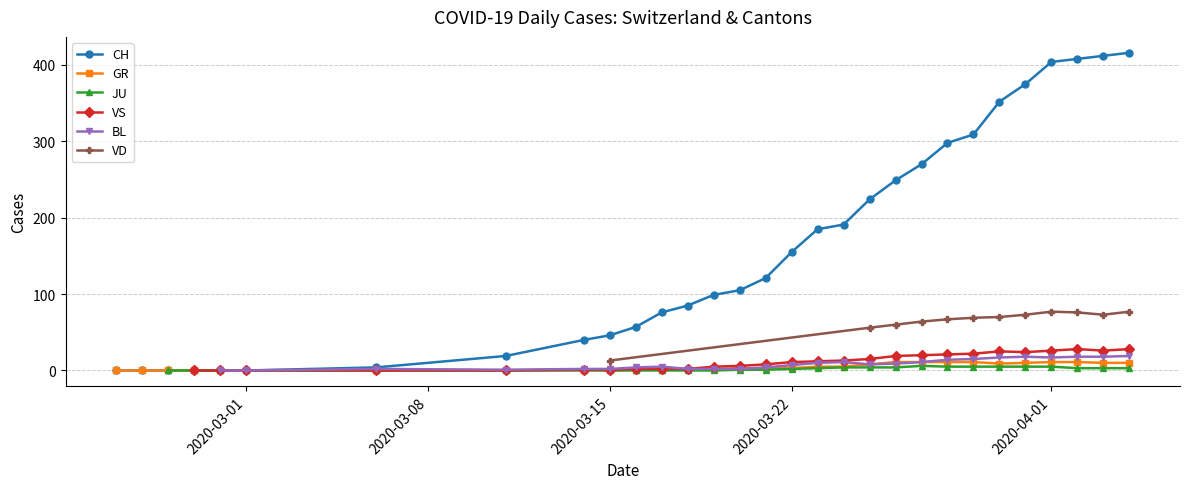

The value of VS at 2020-04-26 is 19. True or false?

False